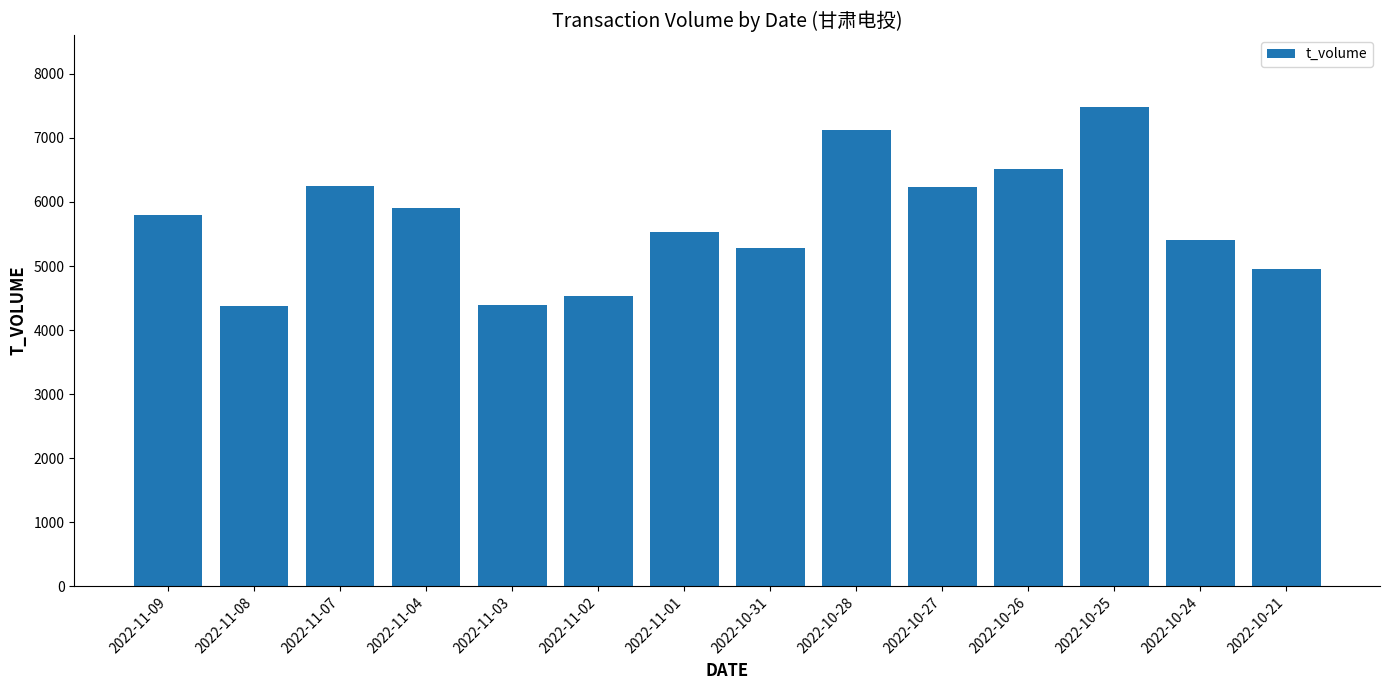

What is the smallest value displayed?

4383